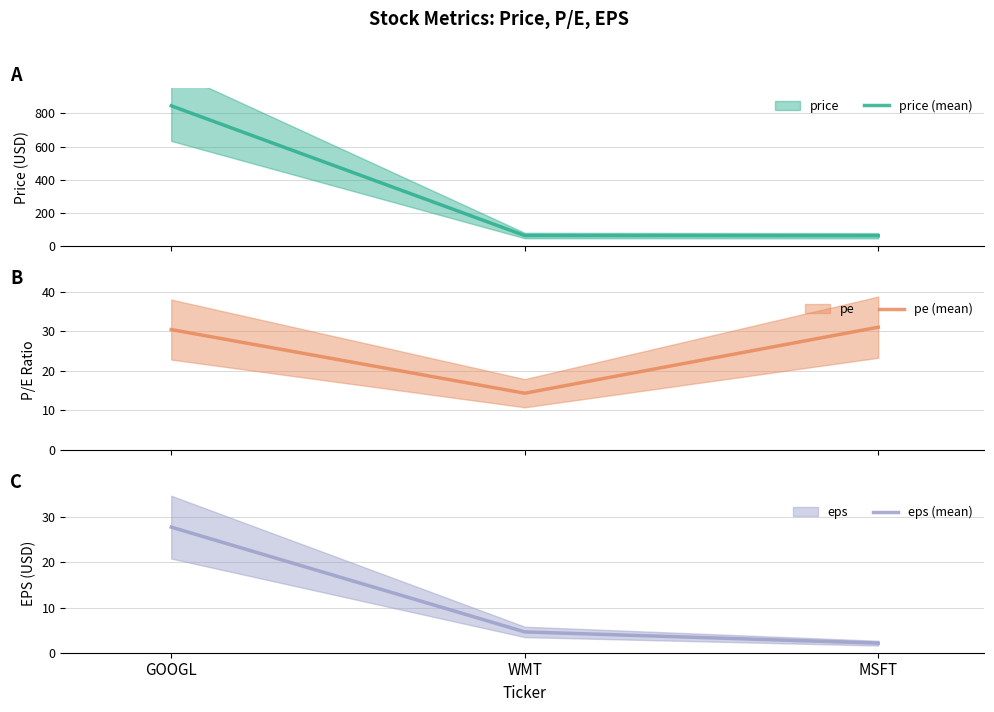

Reading left to right, list all the values displayed in this chart.

price (mean): GOOGL=845.0	WMT=65.0	MSFT=64.0
pe (mean): GOOGL=30.4	WMT=14.3	MSFT=31.0
eps (mean): GOOGL=27.8	WMT=4.6	MSFT=2.1